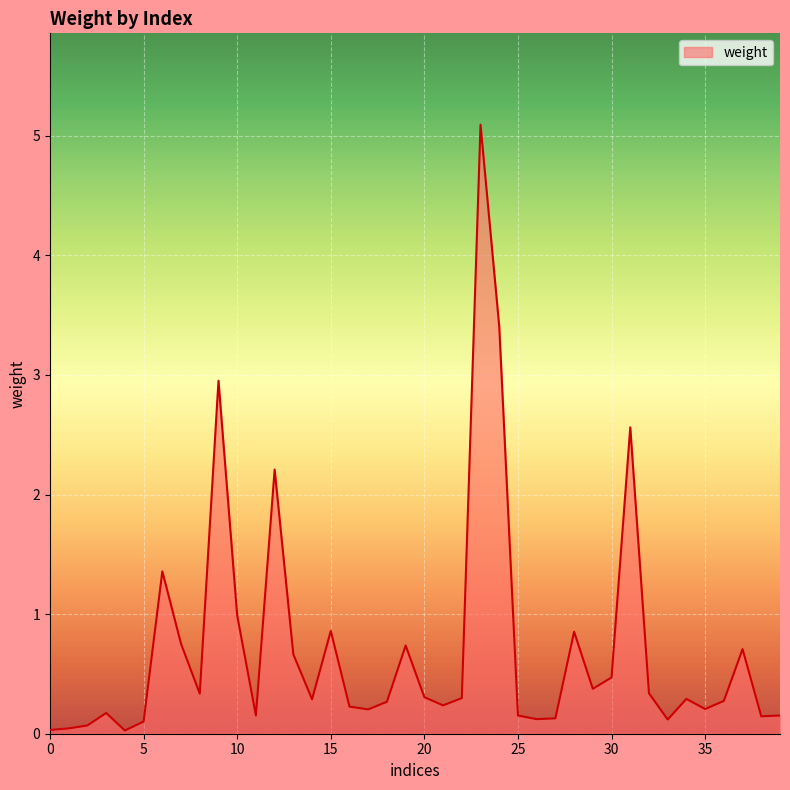

How many distinct data groups are displayed?

1